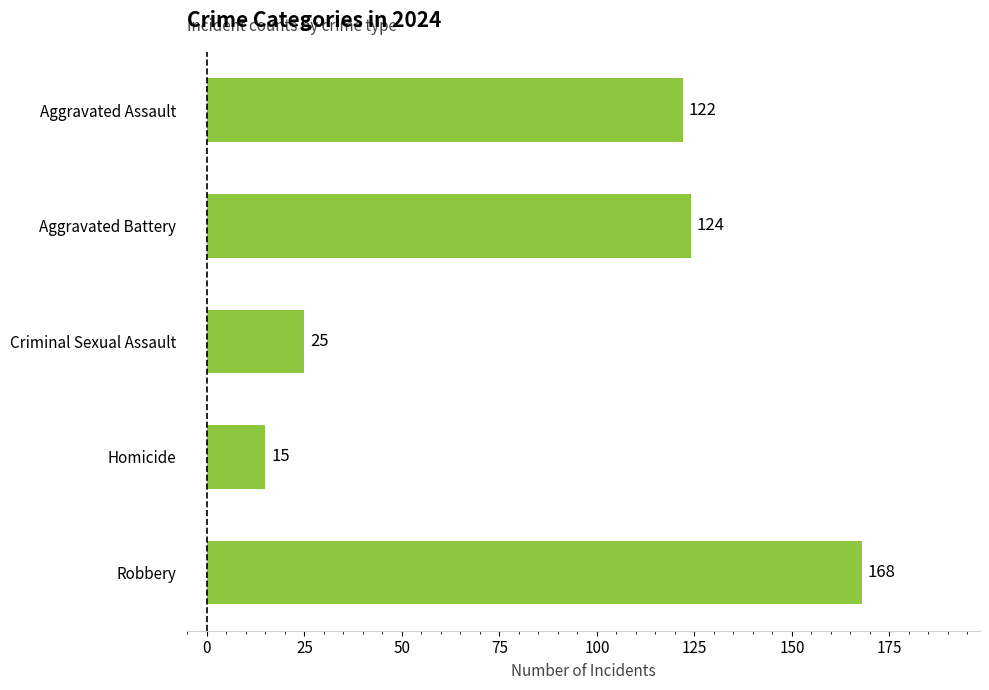

List the labels in order of value, largest first.

Robbery, Aggravated Battery, Aggravated Assault, Criminal Sexual Assault, Homicide